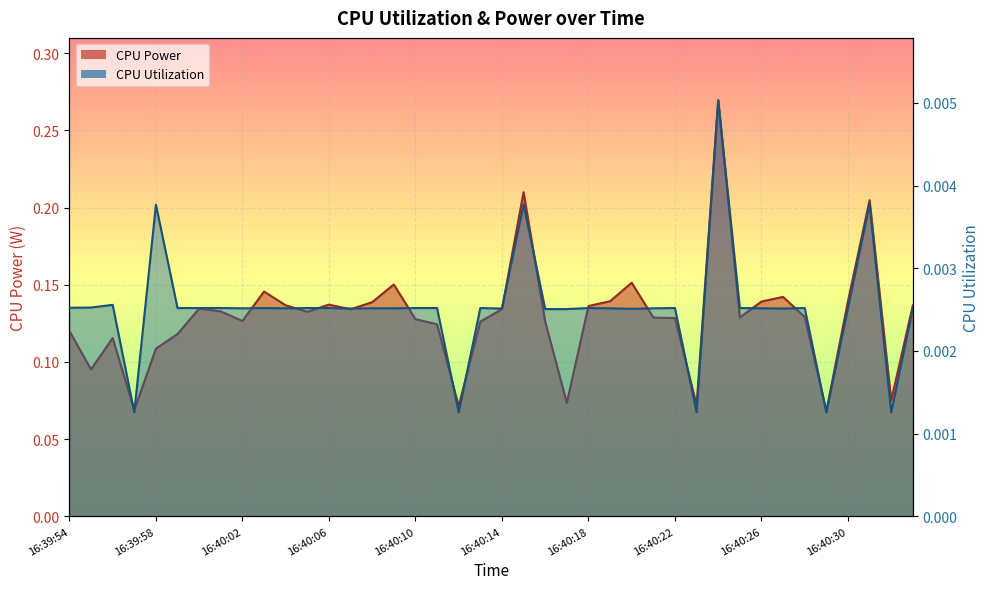

Reading left to right, what are all the values shown in this chart?

CPU Power: 16:39:54=0.1	16:39:55=0.1	16:39:56=0.1	16:39:57=0.1	16:39:58=0.1	16:39:59=0.1	16:40:00=0.1	16:40:01=0.1	16:40:02=0.1	16:40:03=0.1	16:40:04=0.1	16:40:05=0.1	16:40:06=0.1	16:40:07=0.1	16:40:08=0.1	16:40:09=0.2	16:40:10=0.1	16:40:11=0.1	16:40:12=0.1	16:40:13=0.1	16:40:14=0.1	16:40:15=0.2	16:40:16=0.1	16:40:17=0.1	16:40:18=0.1	16:40:19=0.1	16:40:20=0.2	16:40:21=0.1	16:40:22=0.1	16:40:23=0.1	16:40:24=0.3	16:40:25=0.1	16:40:26=0.1	16:40:27=0.1	16:40:28=0.1	16:40:29=0.1	16:40:30=0.1	16:40:31=0.2	16:40:32=0.1	16:40:33=0.1
CPU Utilization: 16:39:54=0.0	16:39:55=0.0	16:39:56=0.0	16:39:57=0.0	16:39:58=0.0	16:39:59=0.0	16:40:00=0.0	16:40:01=0.0	16:40:02=0.0	16:40:03=0.0	16:40:04=0.0	16:40:05=0.0	16:40:06=0.0	16:40:07=0.0	16:40:08=0.0	16:40:09=0.0	16:40:10=0.0	16:40:11=0.0	16:40:12=0.0	16:40:13=0.0	16:40:14=0.0	16:40:15=0.0	16:40:16=0.0	16:40:17=0.0	16:40:18=0.0	16:40:19=0.0	16:40:20=0.0	16:40:21=0.0	16:40:22=0.0	16:40:23=0.0	16:40:24=0.0	16:40:25=0.0	16:40:26=0.0	16:40:27=0.0	16:40:28=0.0	16:40:29=0.0	16:40:30=0.0	16:40:31=0.0	16:40:32=0.0	16:40:33=0.0